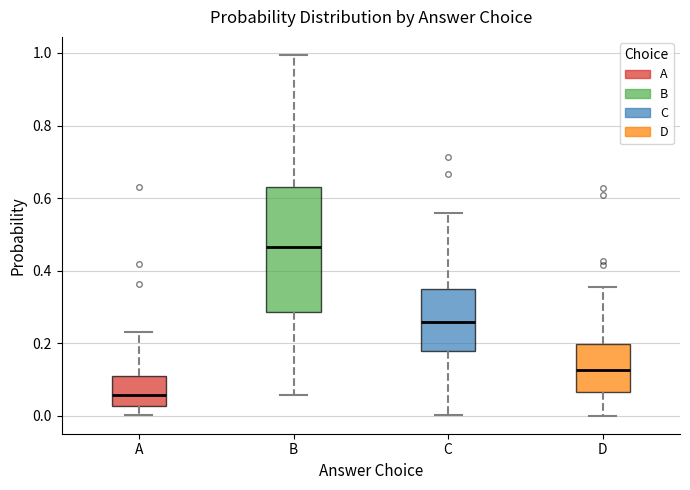

Comparing the boxes themselves (not the whiskers), which one is the tallest?

B